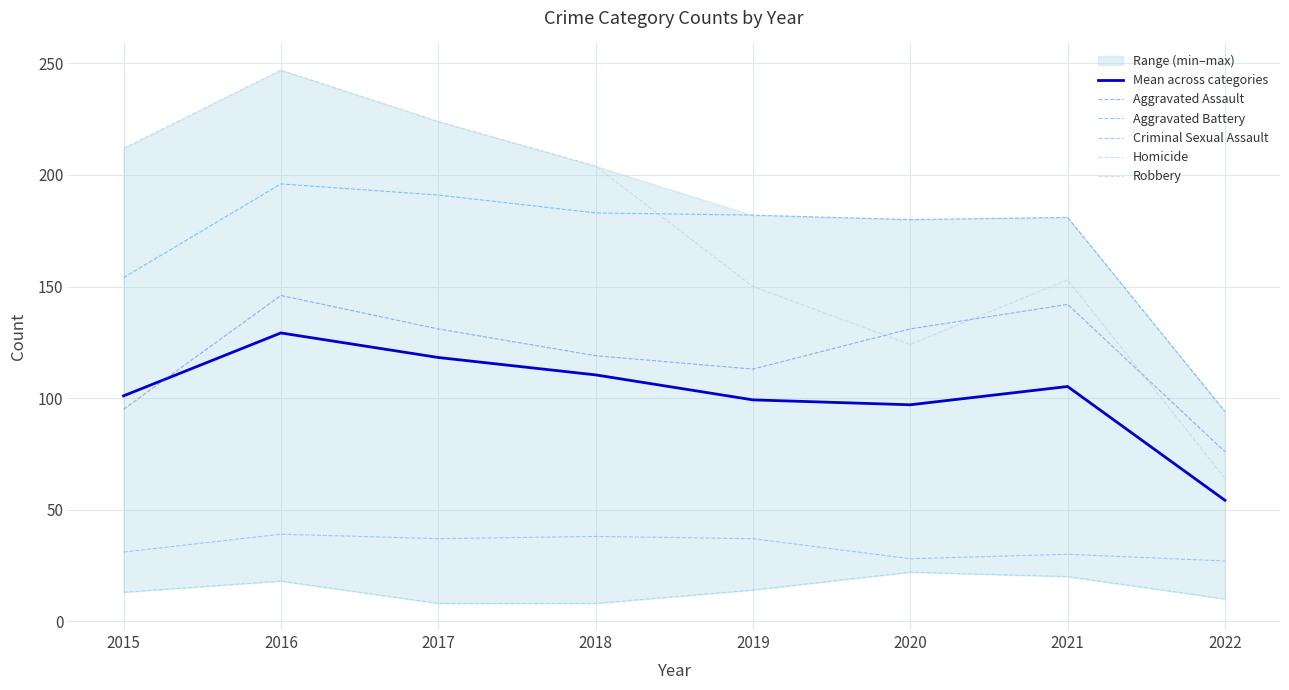

Where does the Aggravated Assault series first go above 131?

2016